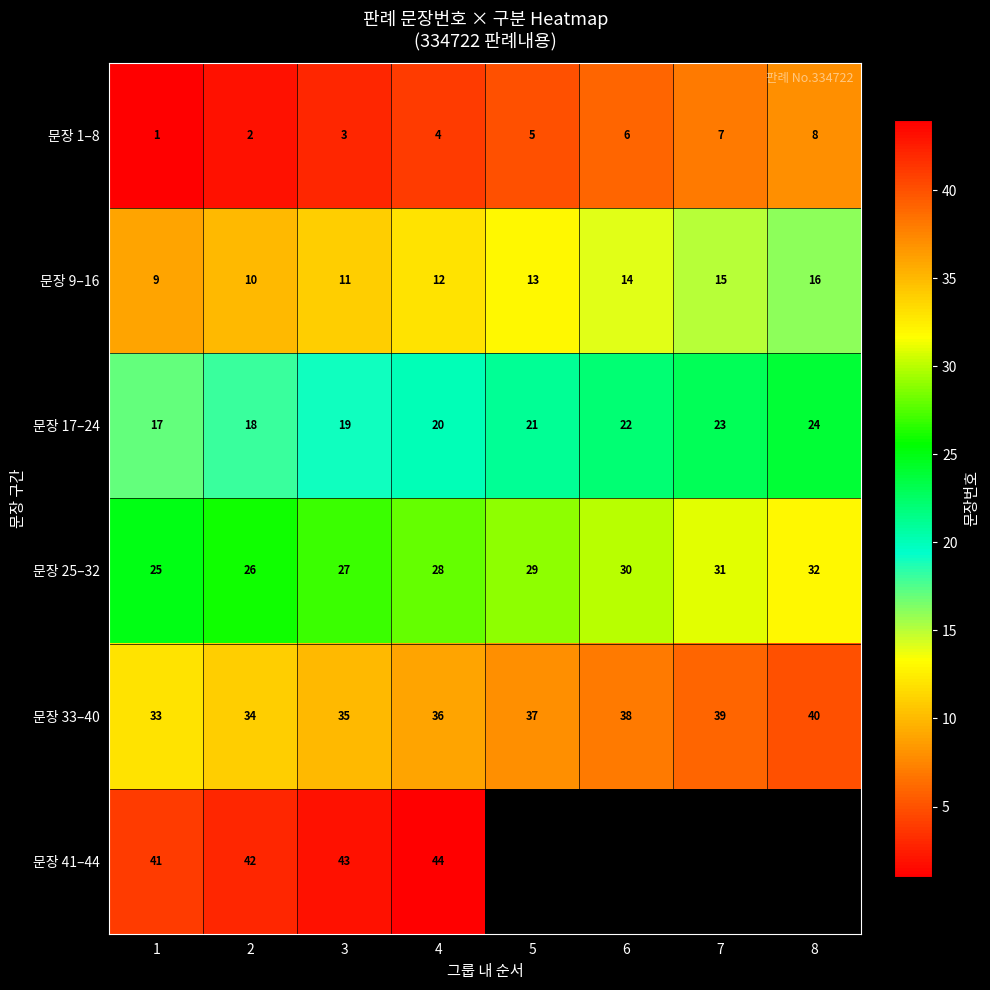

Is it true that 문장 1–8 equals 0 at 1?

False